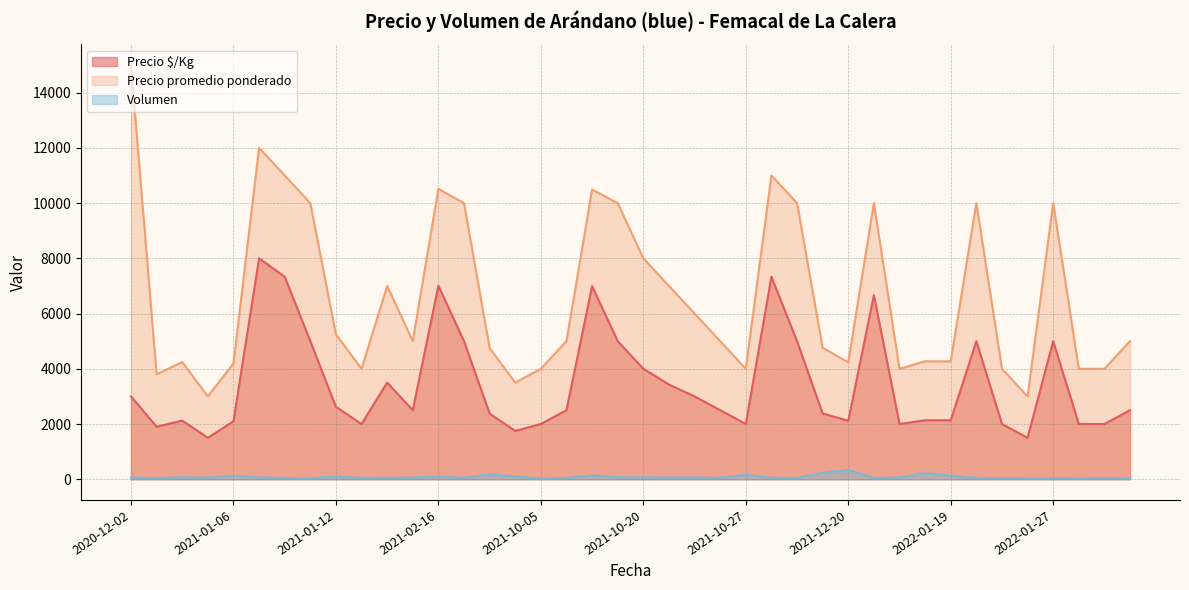

What is the minimum value for Precio promedio ponderado?

3000